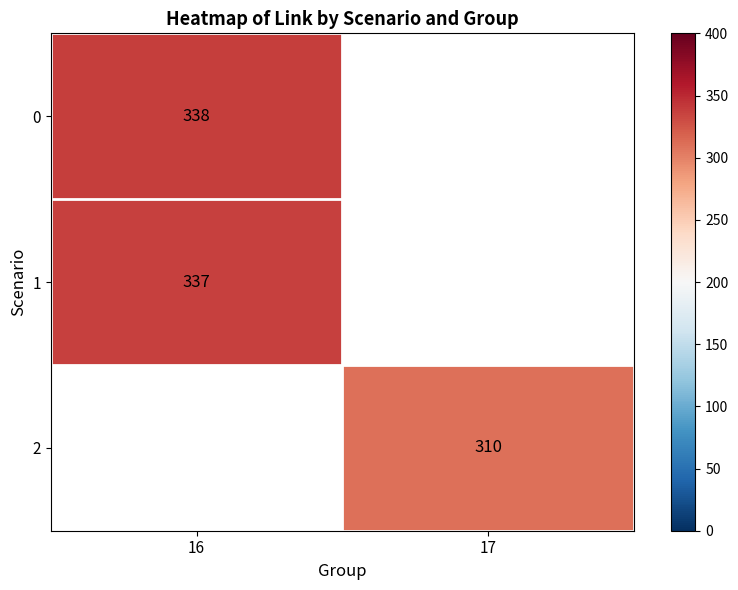

Is it true that 1 equals 179 at 16?

False